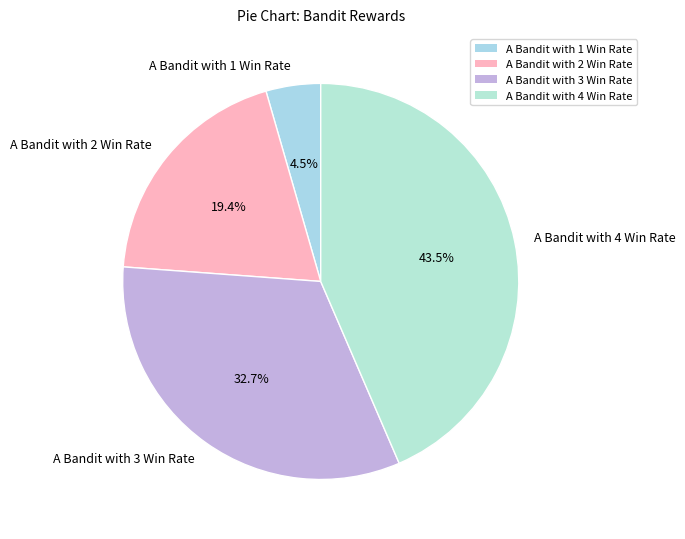

Which category has the biggest portion of the pie?

A Bandit with 4 Win Rate